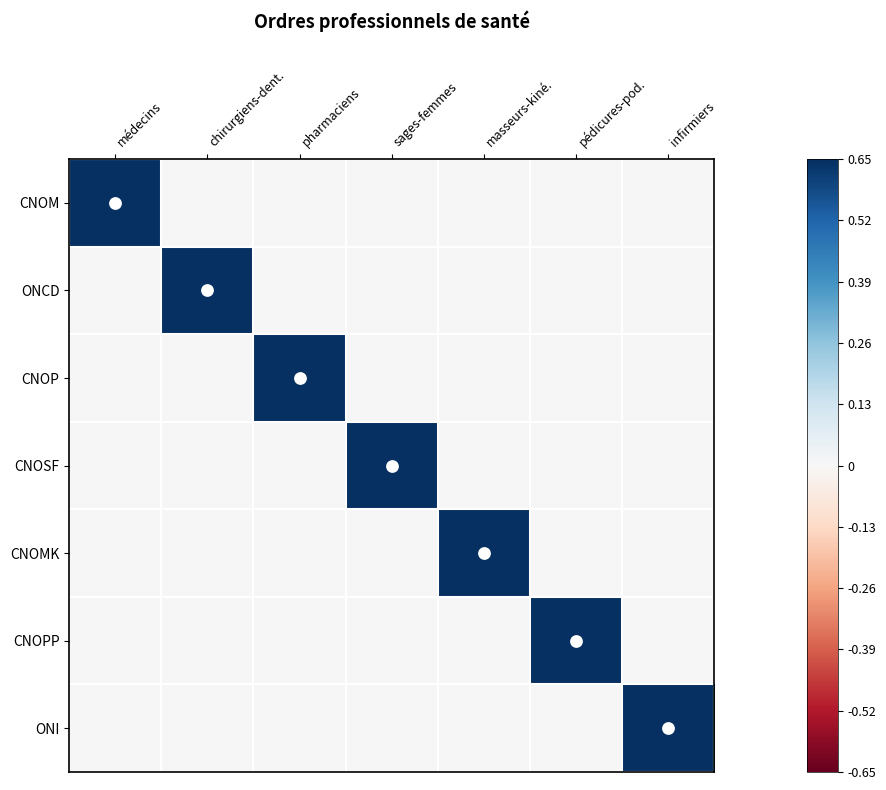

What is the total value across all series at sages-femmes?

1